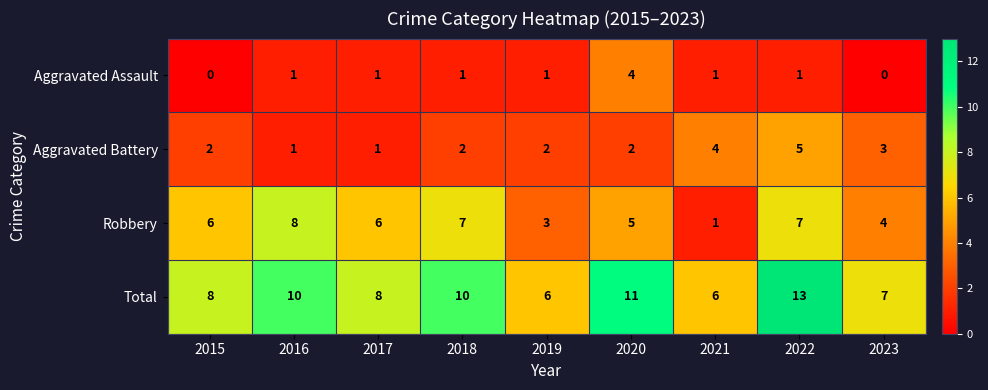

What is the sum of the Aggravated Battery values at 2020 and 2017?

3